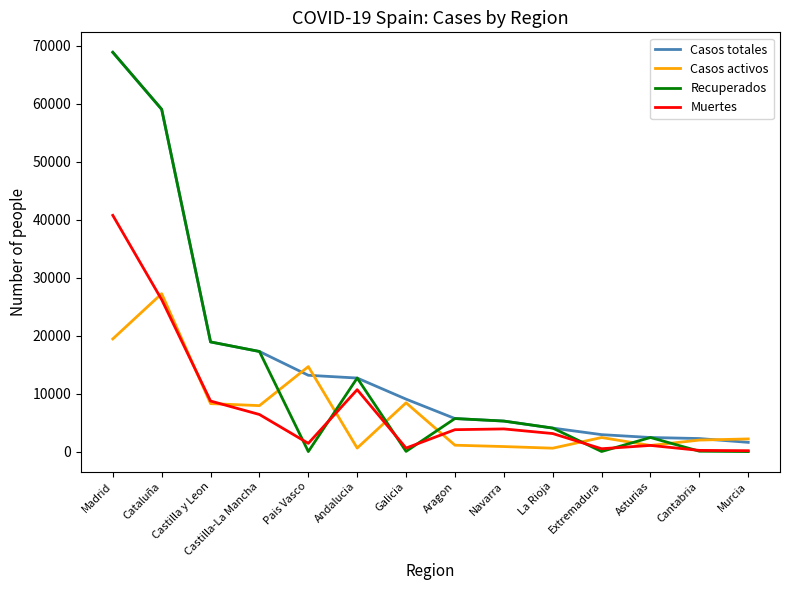

The value of Muertes at La Rioja is 3107. True or false?

True